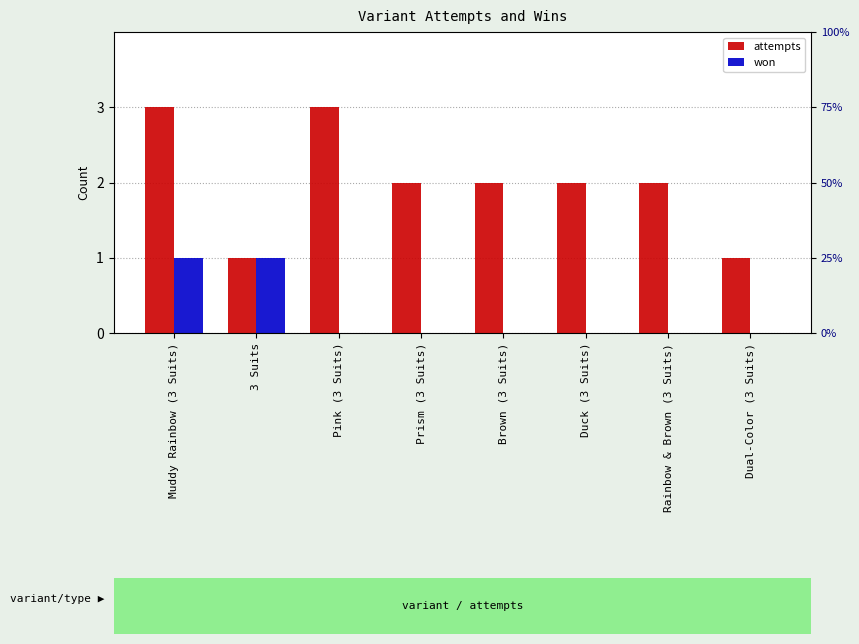

Which series changed the most between Rainbow & Brown (3 Suits) and Dual-Color (3 Suits)?

attempts